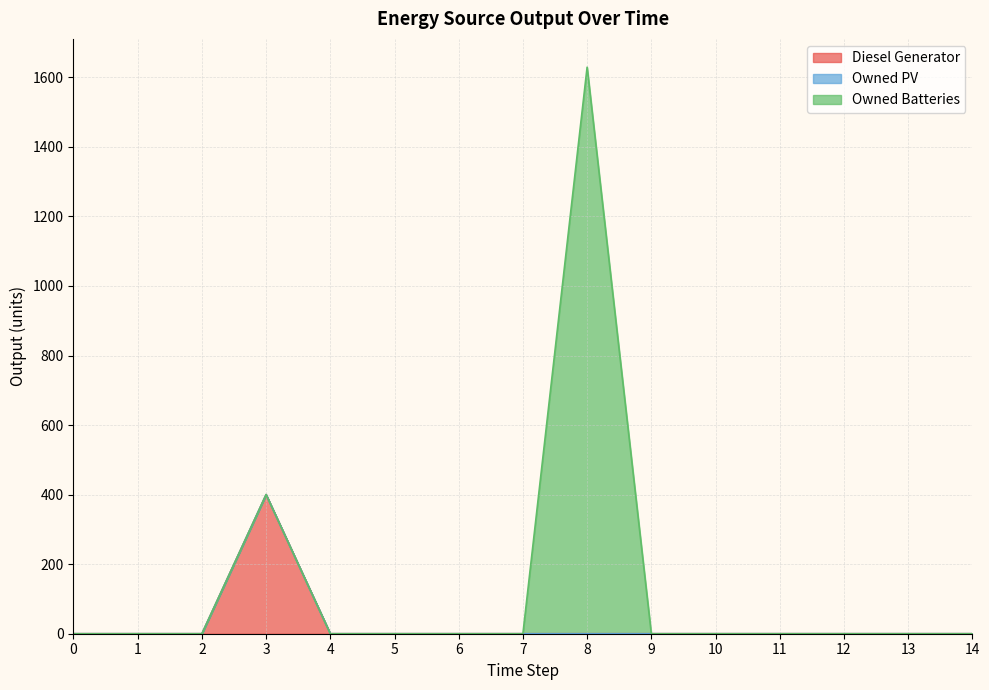

List the series in order of their peak value, highest first.

Owned Batteries, Diesel Generator, Owned PV